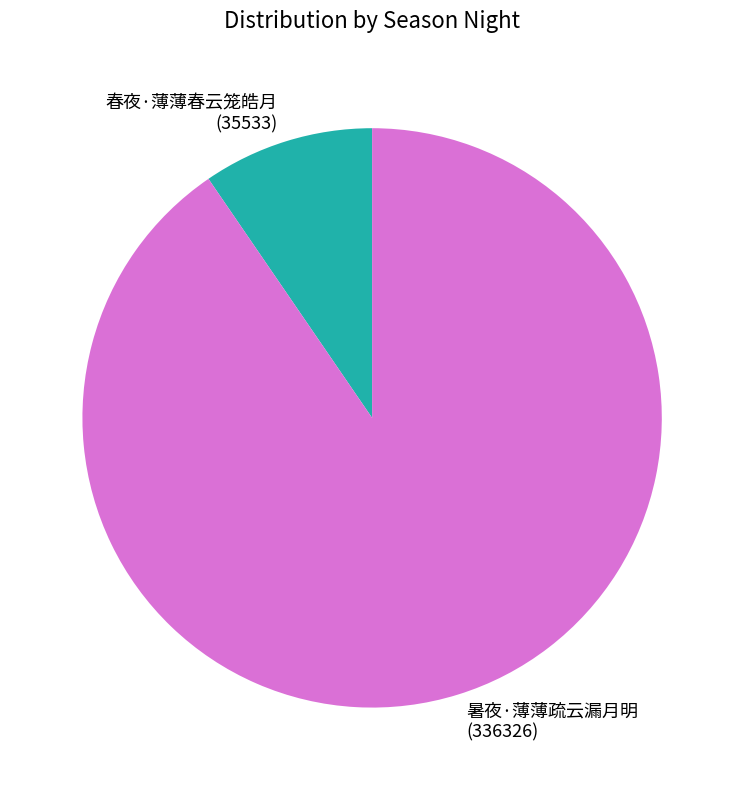

Rank the categories by value from lowest to highest.

春夜·薄薄春云笼皓月, 暑夜·薄薄疏云漏月明